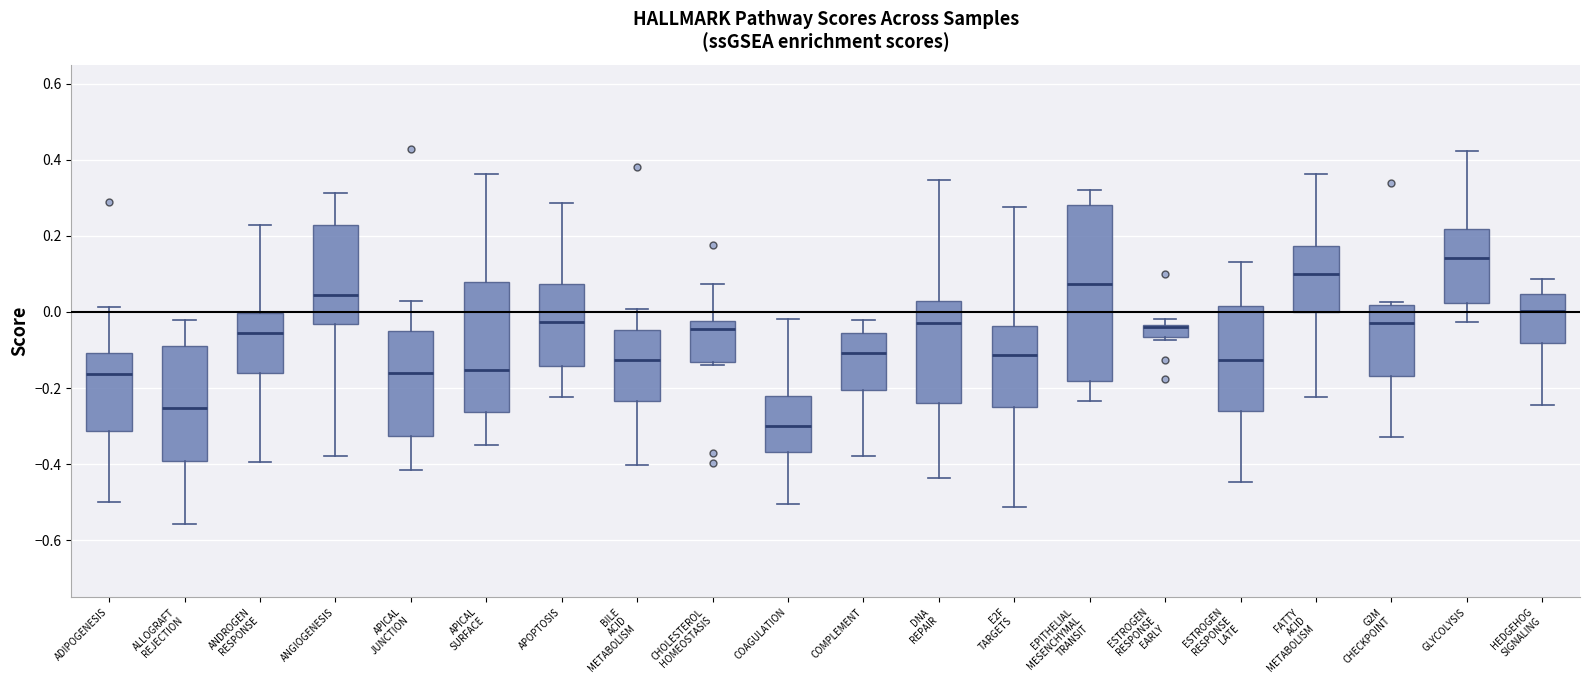

Reading left to right, read every box against the y-axis: the position of its median line, the range the box covers, and the ends of its whiskers. The values are not printed on the chart, so give them approximately, as read against the axis.

ADIPOGENESIS: median -0.16, box -0.32 to -0.10, whiskers -0.50 to 0.02
ALLOGRAFT REJECTION: median -0.26, box -0.40 to -0.10, whiskers -0.56 to -0.02
ANDROGEN RESPONSE: median -0.06, box -0.16 to 0.00, whiskers -0.40 to 0.22
ANGIOGENESIS: median 0.04, box -0.04 to 0.22, whiskers -0.38 to 0.32
APICAL JUNCTION: median -0.16, box -0.32 to -0.06, whiskers -0.42 to 0.02
APICAL SURFACE: median -0.16, box -0.26 to 0.08, whiskers -0.34 to 0.36
APOPTOSIS: median -0.02, box -0.14 to 0.08, whiskers -0.22 to 0.28
BILE ACID METABOLISM: median -0.12, box -0.24 to -0.04, whiskers -0.40 to 0.00
CHOLESTEROL HOMEOSTASIS: median -0.04, box -0.14 to -0.02, whiskers -0.14 (just below the box's lower edge) to 0.08
COAGULATION: median -0.30, box -0.36 to -0.22, whiskers -0.50 to -0.02
COMPLEMENT: median -0.10, box -0.20 to -0.06, whiskers -0.38 to -0.02
DNA REPAIR: median -0.02, box -0.24 to 0.02, whiskers -0.44 to 0.34
E2F TARGETS: median -0.12, box -0.24 to -0.04, whiskers -0.52 to 0.28
EPITHELIAL MESENCHYMAL TRANSIT: median 0.08, box -0.18 to 0.28, whiskers -0.24 to 0.32
ESTROGEN RESPONSE EARLY: median -0.04 (drawn on the box's upper edge), box -0.06 to -0.04, whiskers -0.08 to -0.02
ESTROGEN RESPONSE LATE: median -0.12, box -0.26 to 0.02, whiskers -0.44 to 0.14
FATTY ACID METABOLISM: median 0.10, box 0.00 to 0.18, whiskers -0.22 to 0.36
G2M CHECKPOINT: median -0.02, box -0.16 to 0.02, whiskers -0.32 to 0.02 (just above the box's upper edge)
GLYCOLYSIS: median 0.14, box 0.02 to 0.22, whiskers -0.02 to 0.42
HEDGEHOG SIGNALING: median 0.00, box -0.08 to 0.04, whiskers -0.24 to 0.08